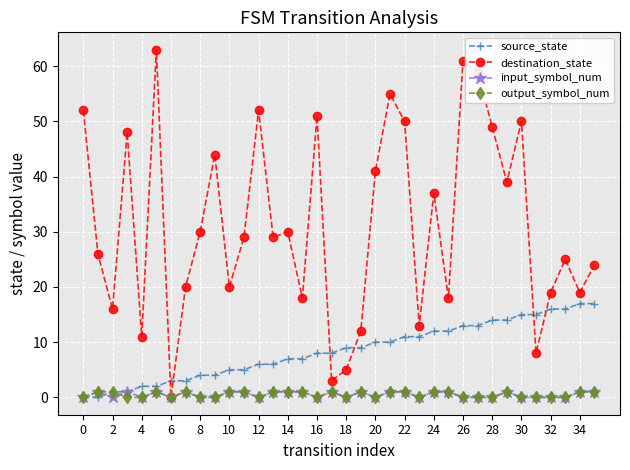

Which series has the largest total across all categories?

destination_state